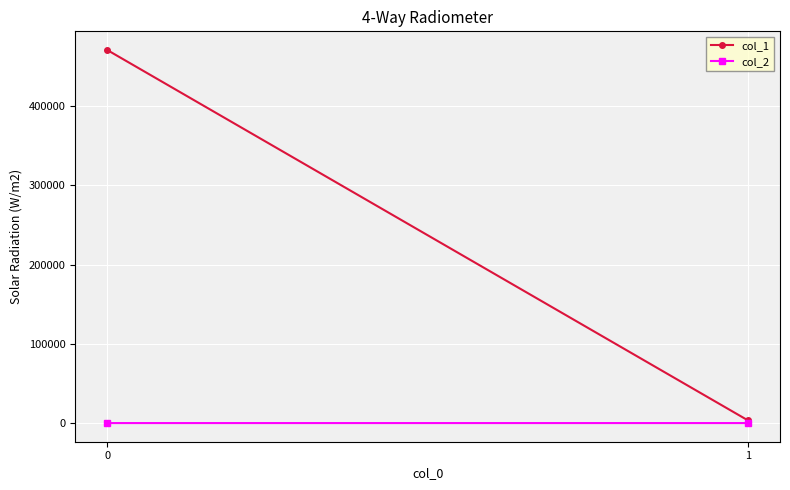

Which series has the largest total across all categories?

col_1